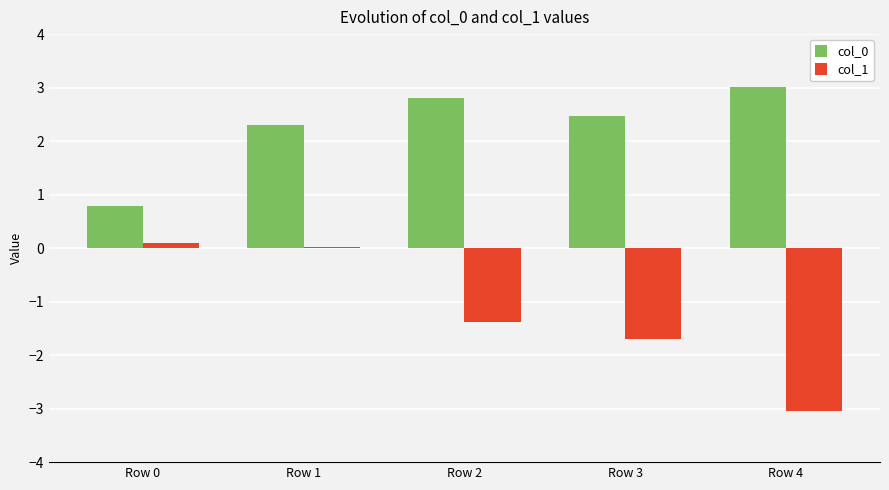

How many distinct data groups are displayed?

2